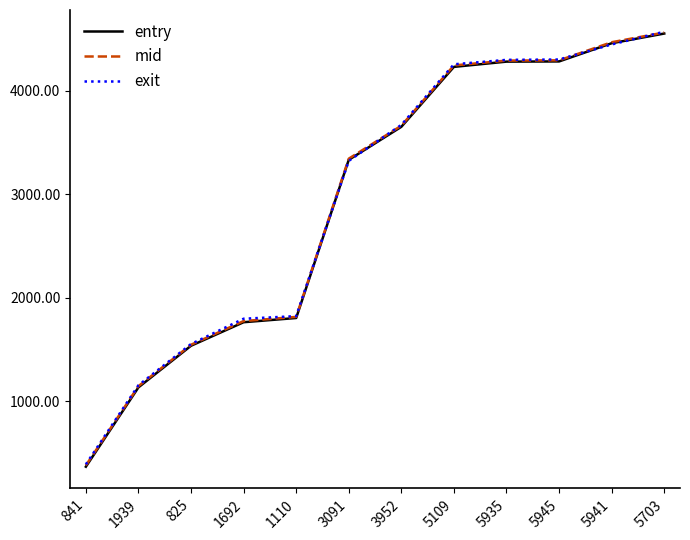

Which series has the widest spread of values?

entry